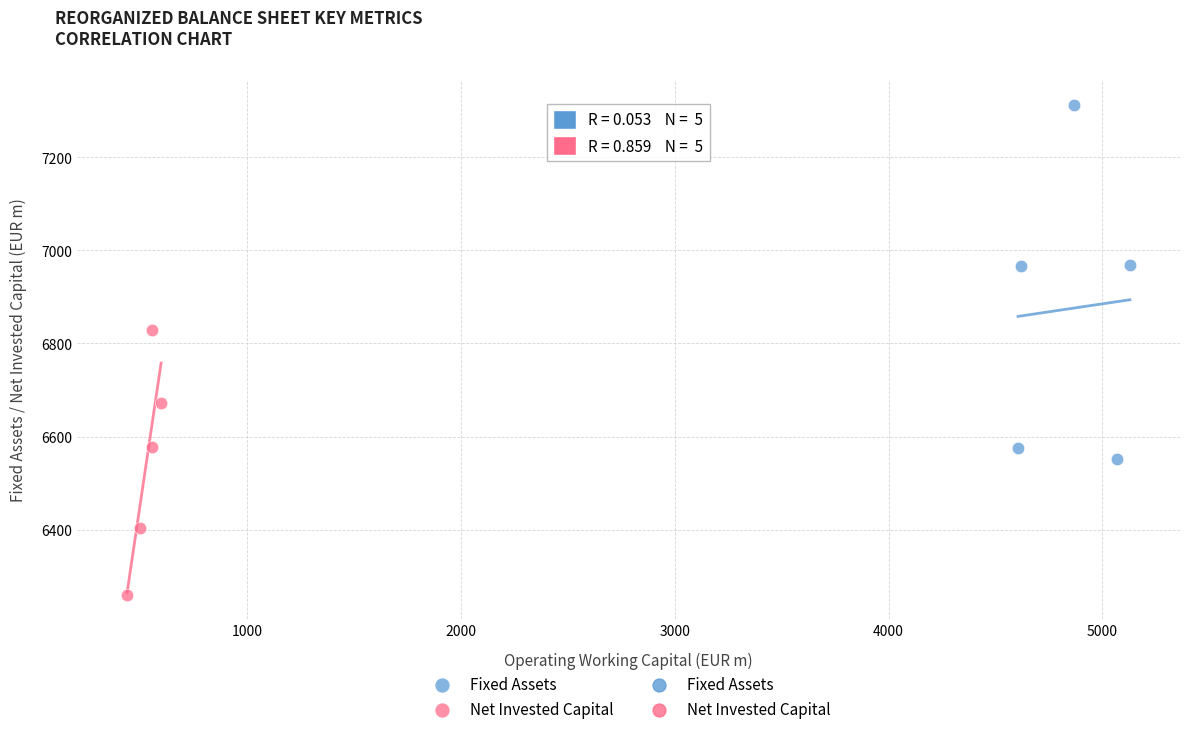

Which series has the largest Y range (max minus min)?

Fixed Assets